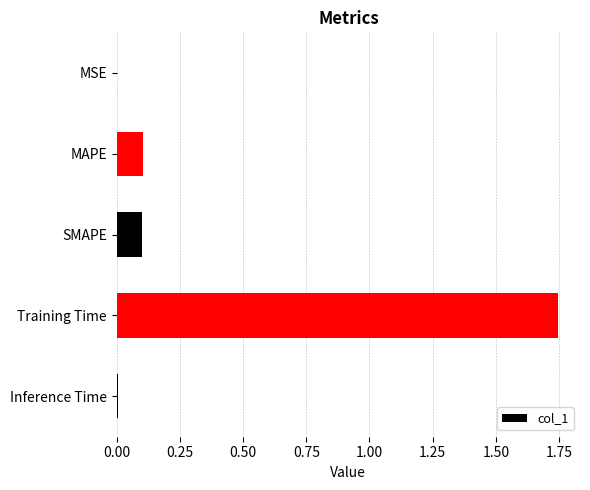

Does the chart contain stacked bars?

No